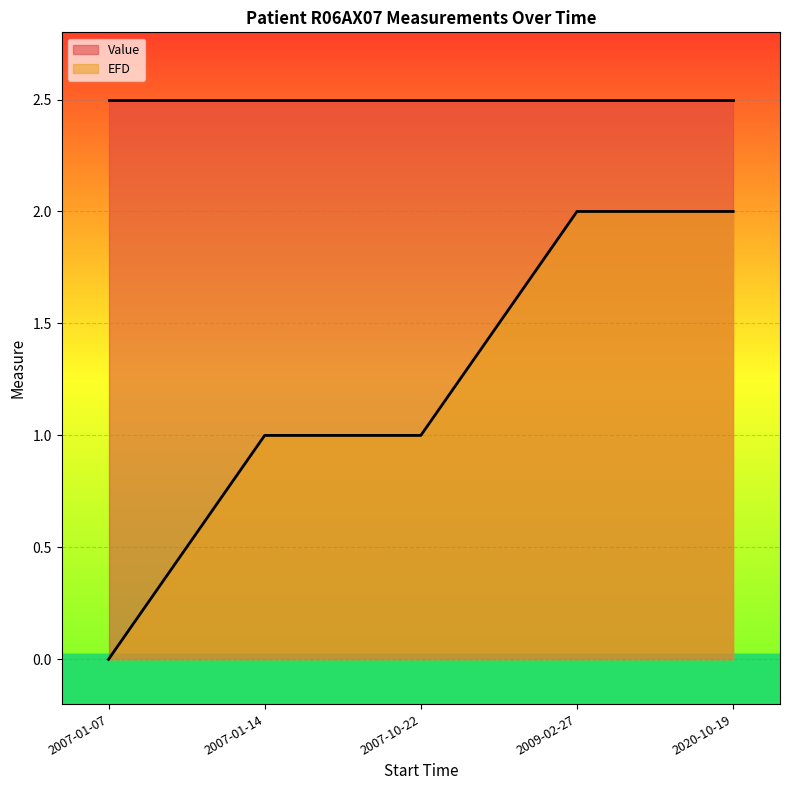

Count the number of data series in this chart.

2